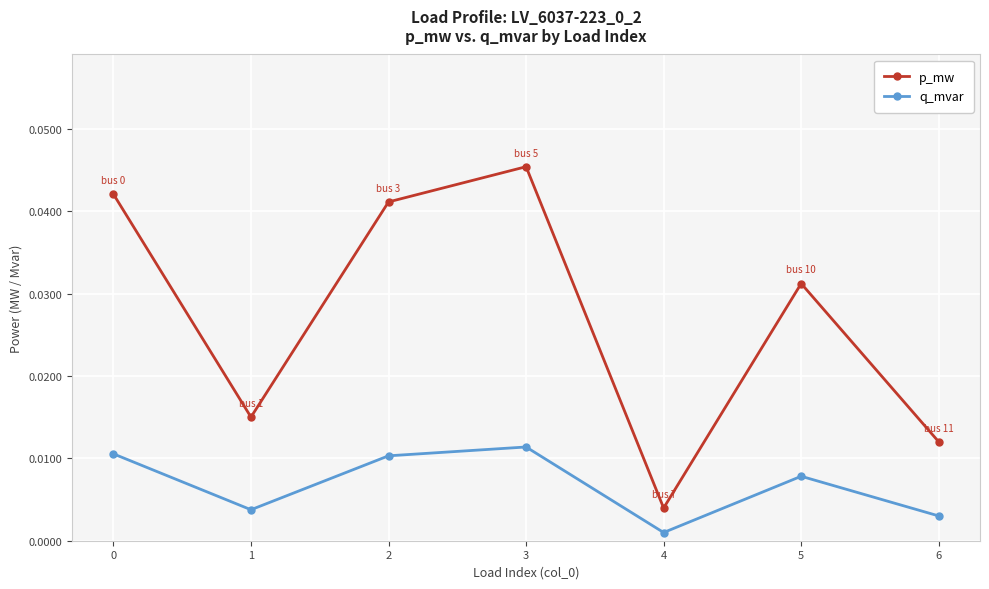

List the series in order of their peak value, highest first.

p_mw, q_mvar